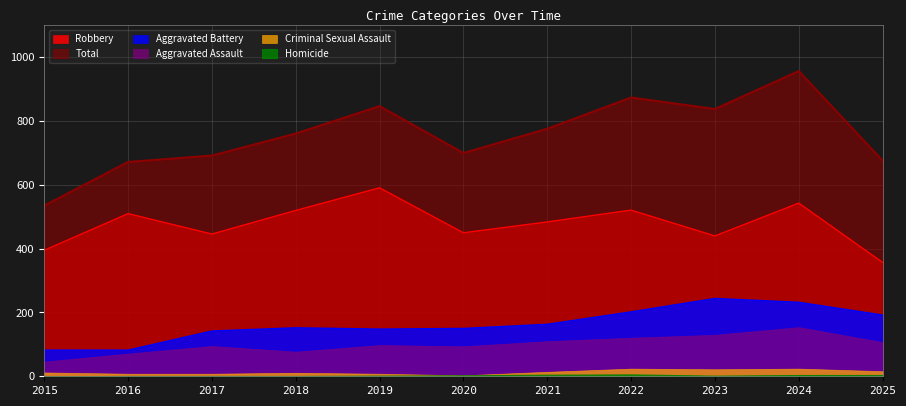

How many values in the Aggravated Battery series exceed 152?

5